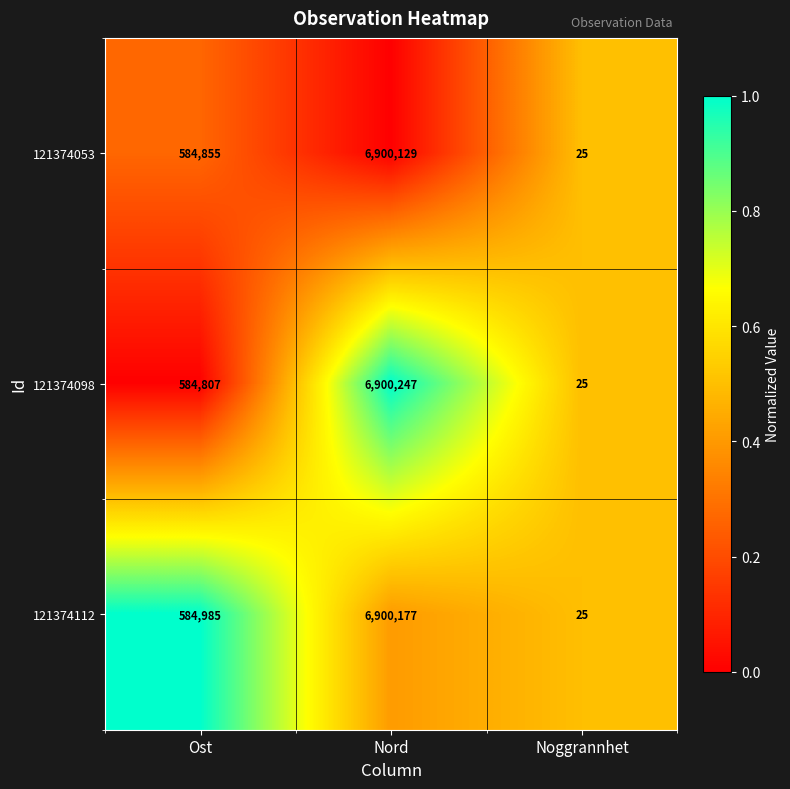

Between Ost and Nord, which series saw the biggest shift?

121374098